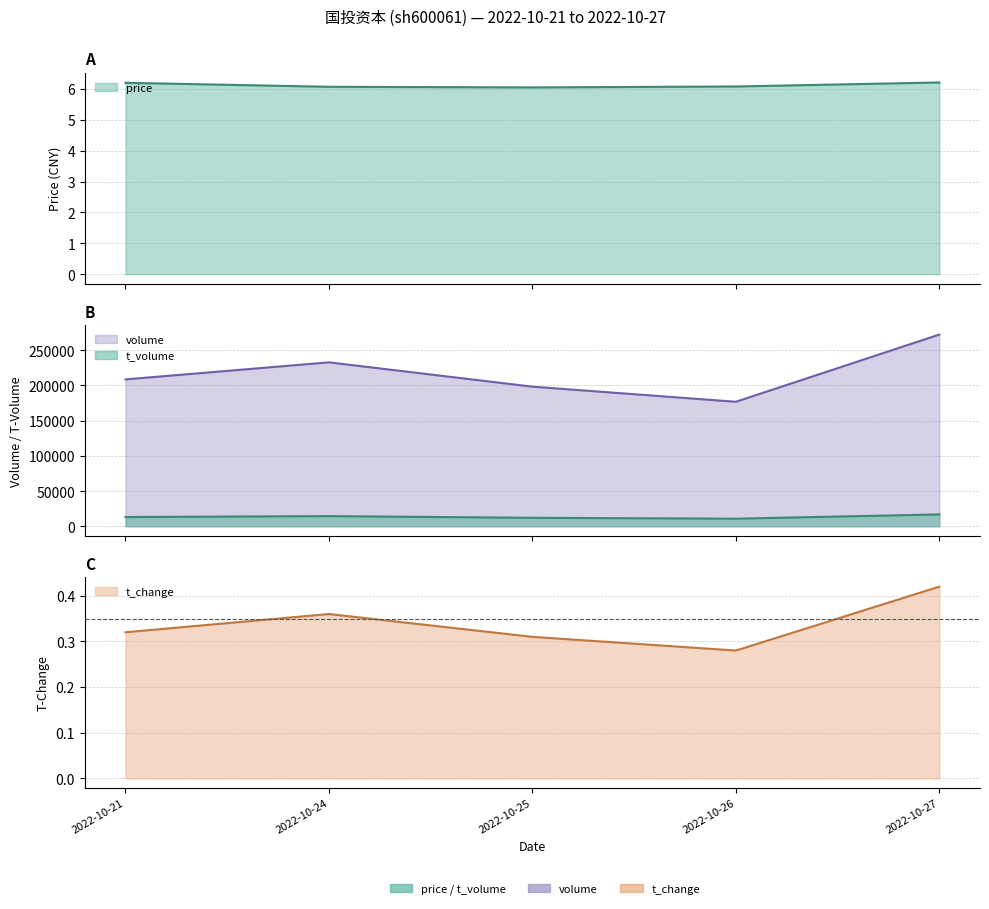

What is the lowest value of the t_change series?

0.3